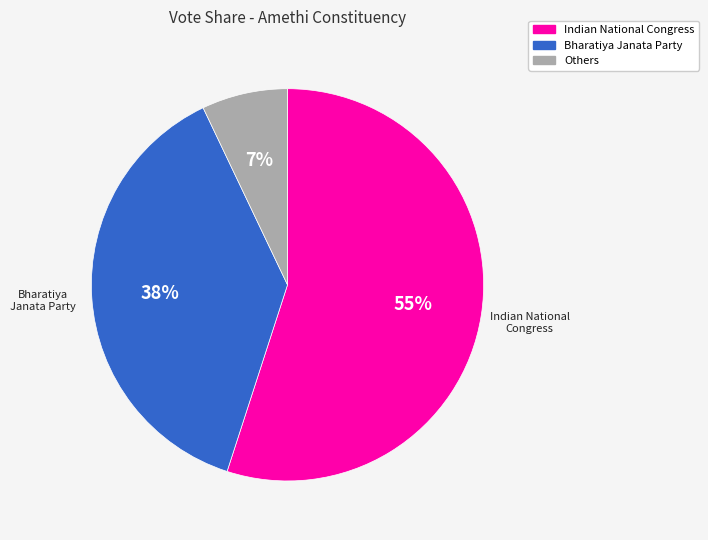

How many segments does this pie chart have?

3